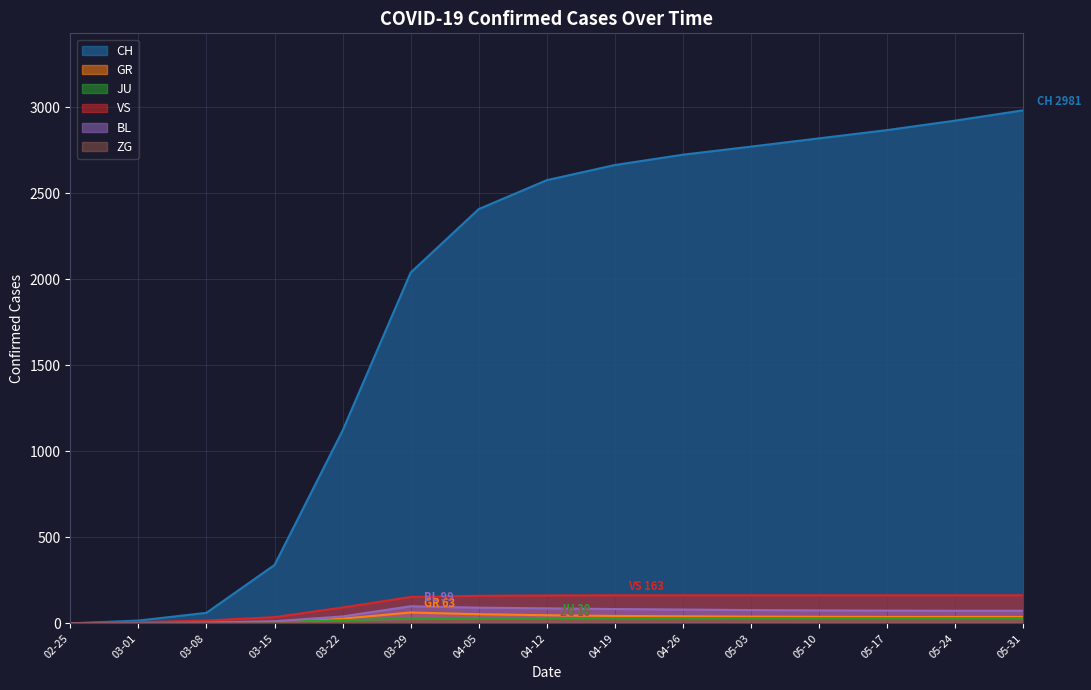

At which category does the chart reach its peak across all series?

05-31